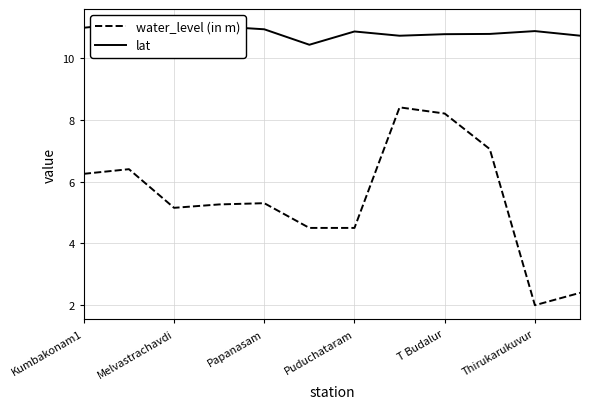

What is the difference between the maximum and second lowest values in the lat series?

0.4